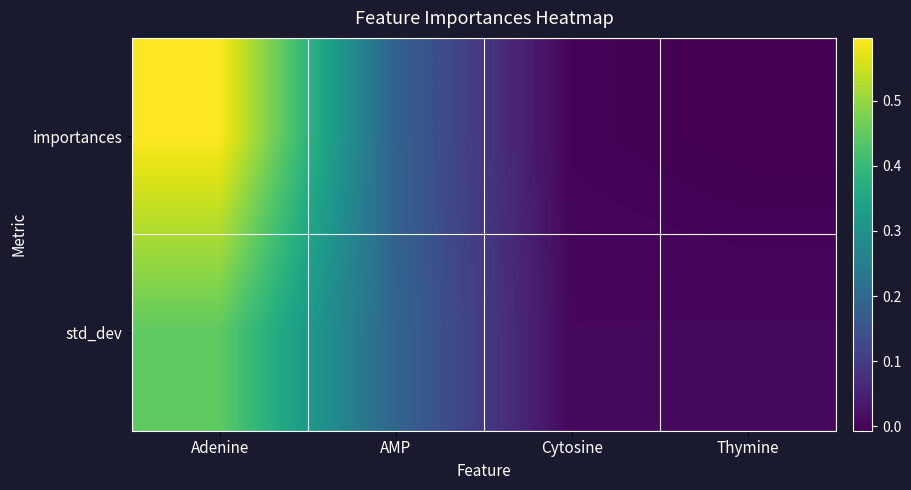

Which category has the highest value across all series?

Adenine